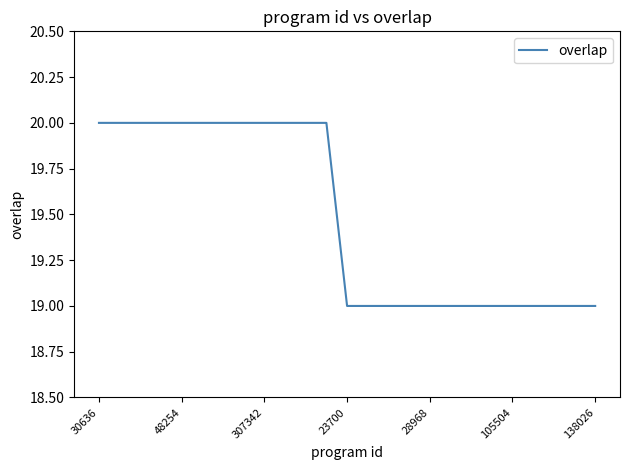

What is the greatest value displayed?

20